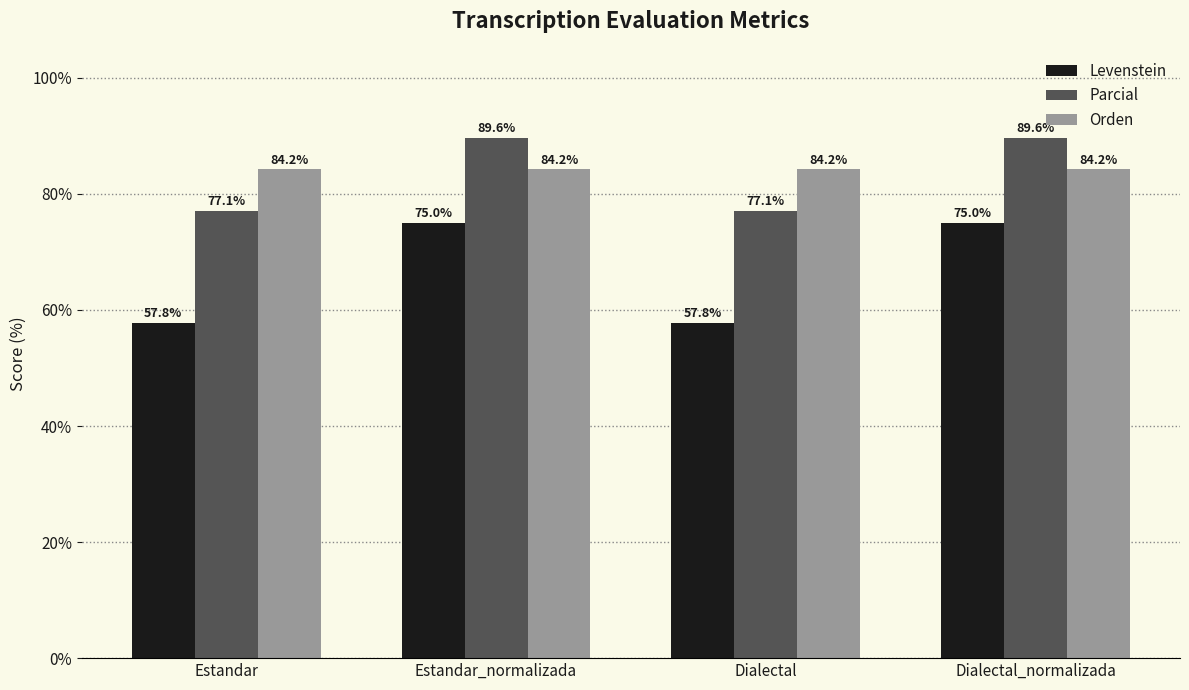

What value does the Levenstein series have at Dialectal_normalizada?

75.0